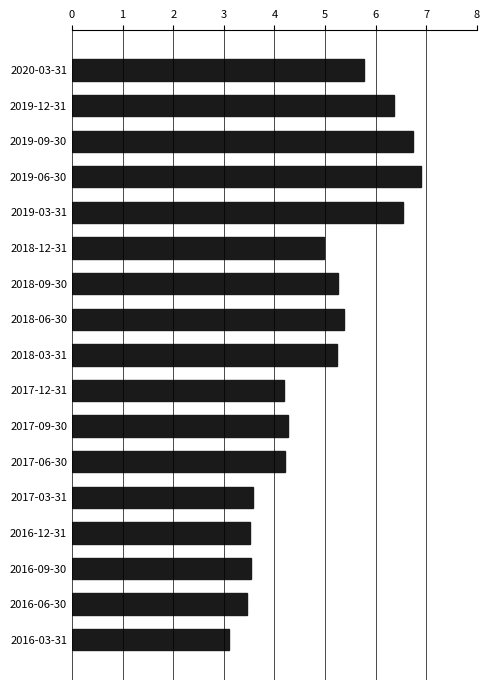

What position from the top is 2016-12-31?

14